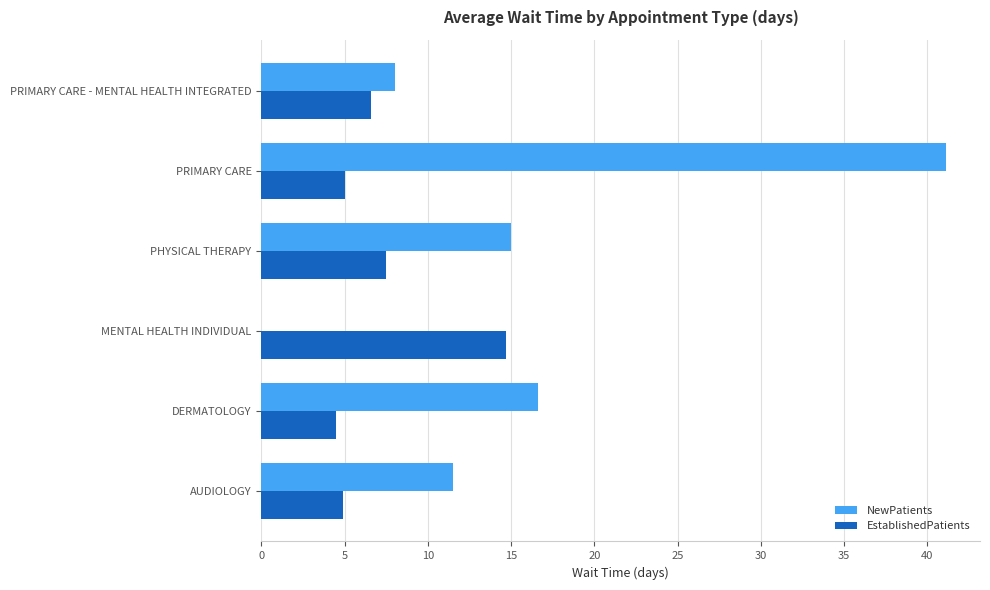

What is the sum of all EstablishedPatients values?

43.2